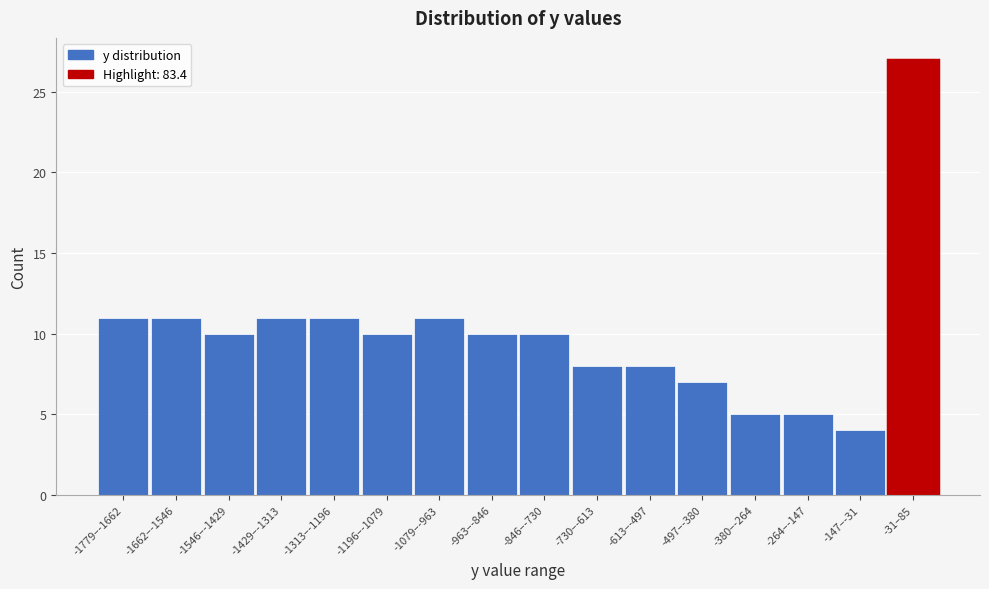

Reading left to right, list all the values displayed in this chart.

11	11	10	11	11	10	11	10	10	8	8	7	5	5	4	27